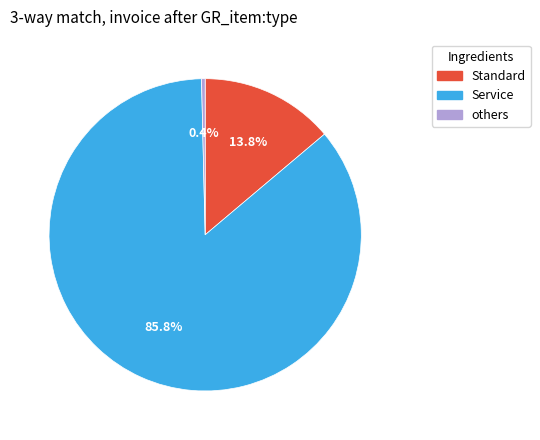

Is there any slice that represents more than half of the pie?

Yes